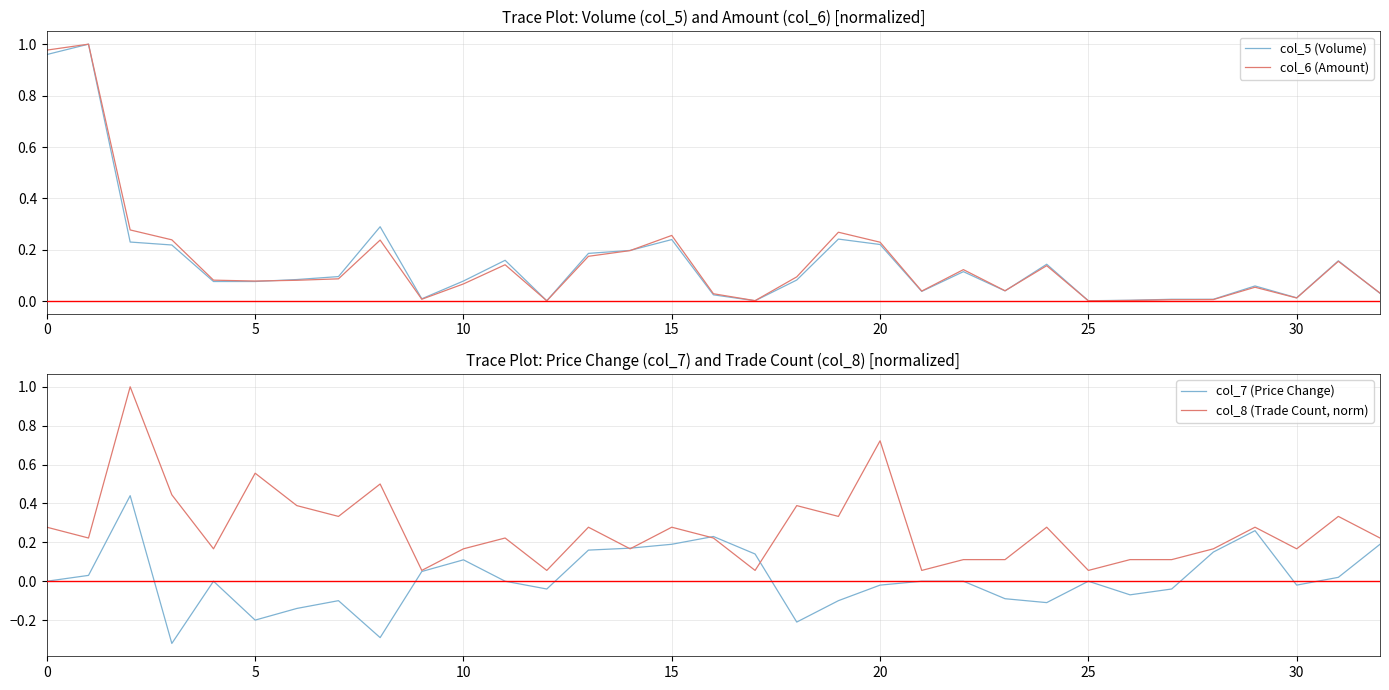

The value of col_7 (Price Change) at 15 is 0.2. True or false?

True